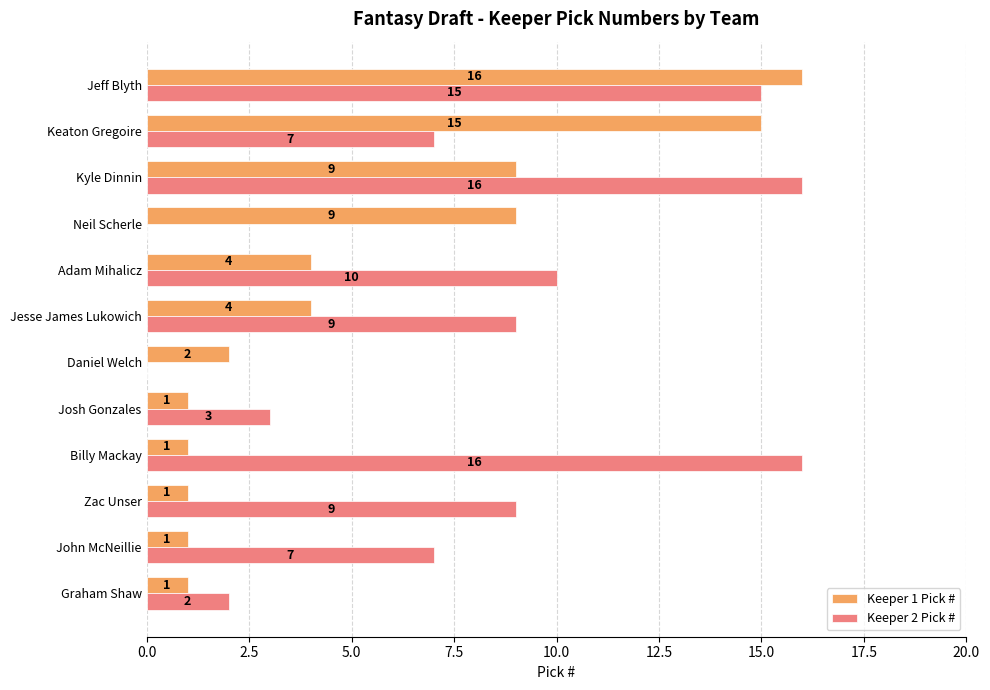

What is the sum of all Keeper 2 Pick # values?

94